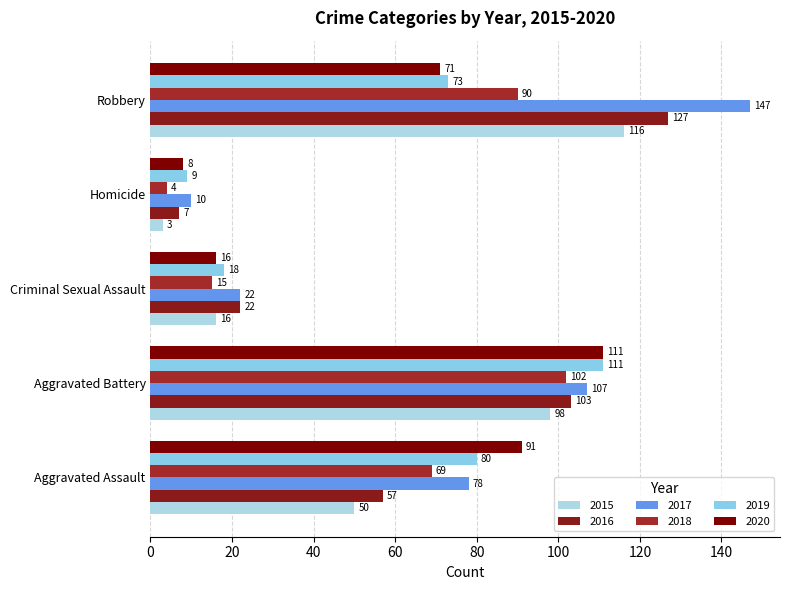

Read the 2016 value at Homicide.

7